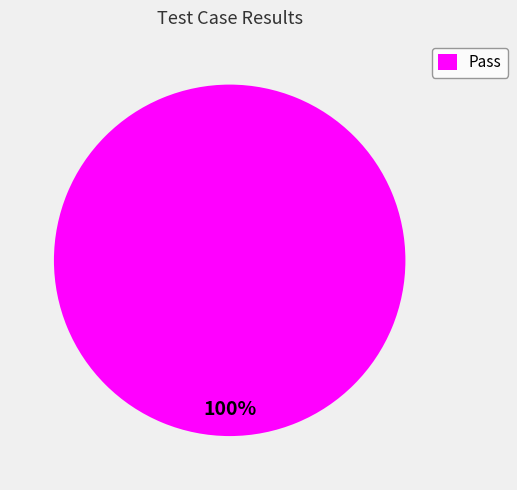

To the nearest percent, what percentage of the pie is Pass?

100%